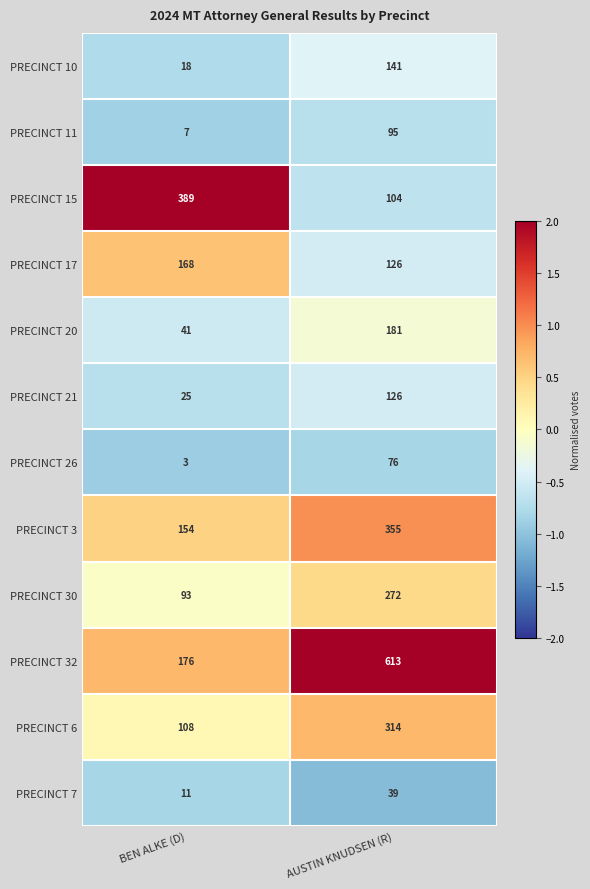

What is the minimum value shown in the chart?

3